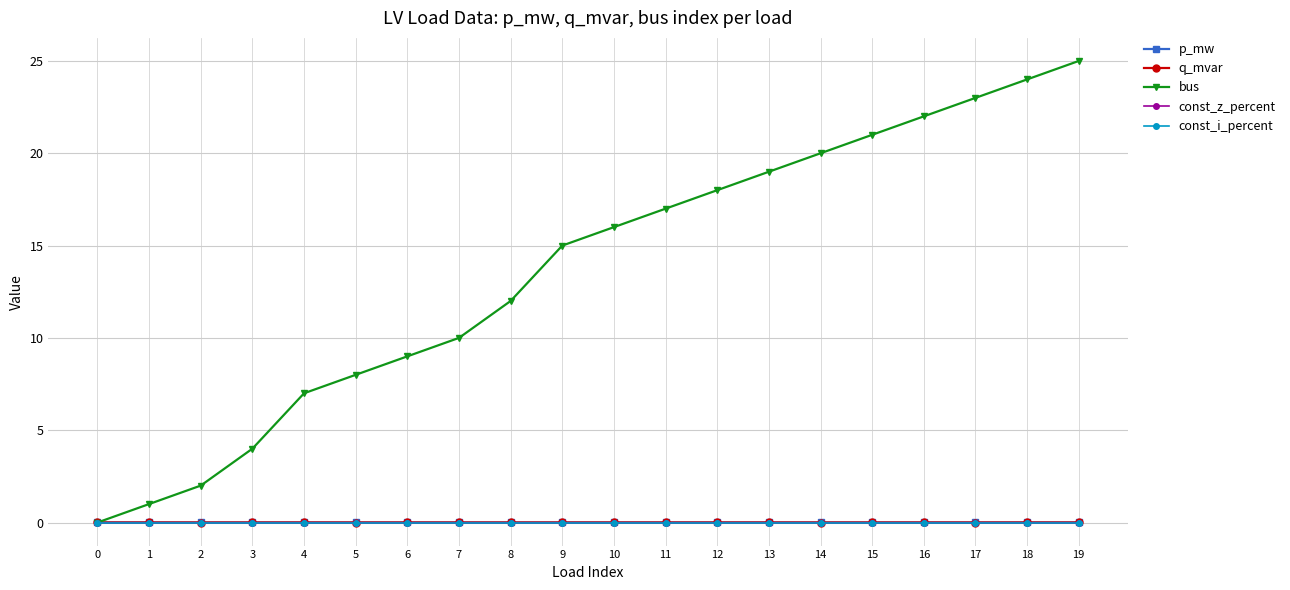

True or false: const_z_percent and const_i_percent intersect in this chart.

False